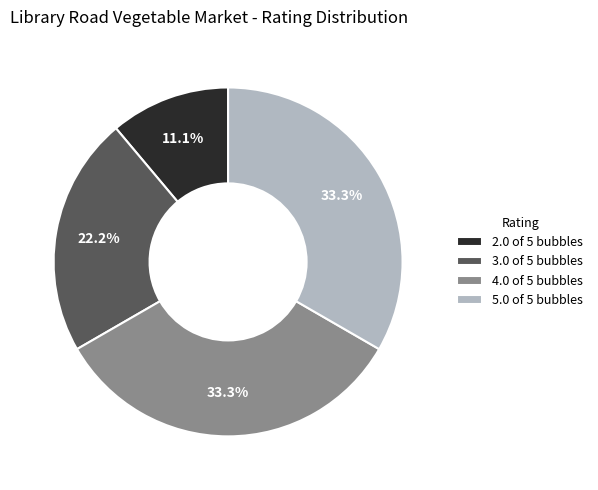

How many slices are in this pie chart?

4